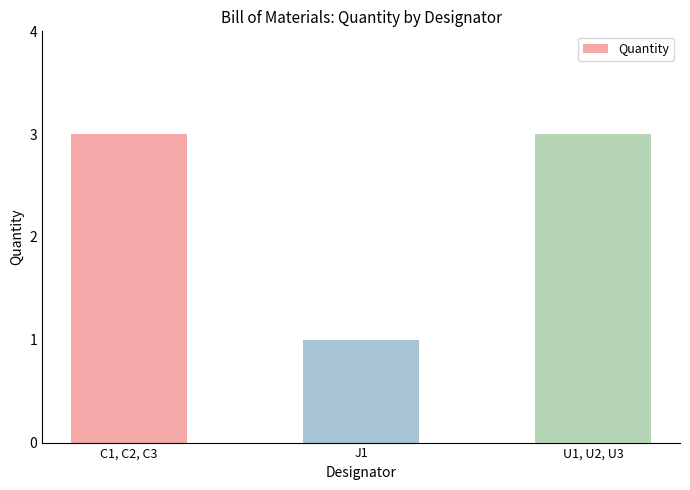

True or false: the data shows 3 at C1, C2, C3.

True